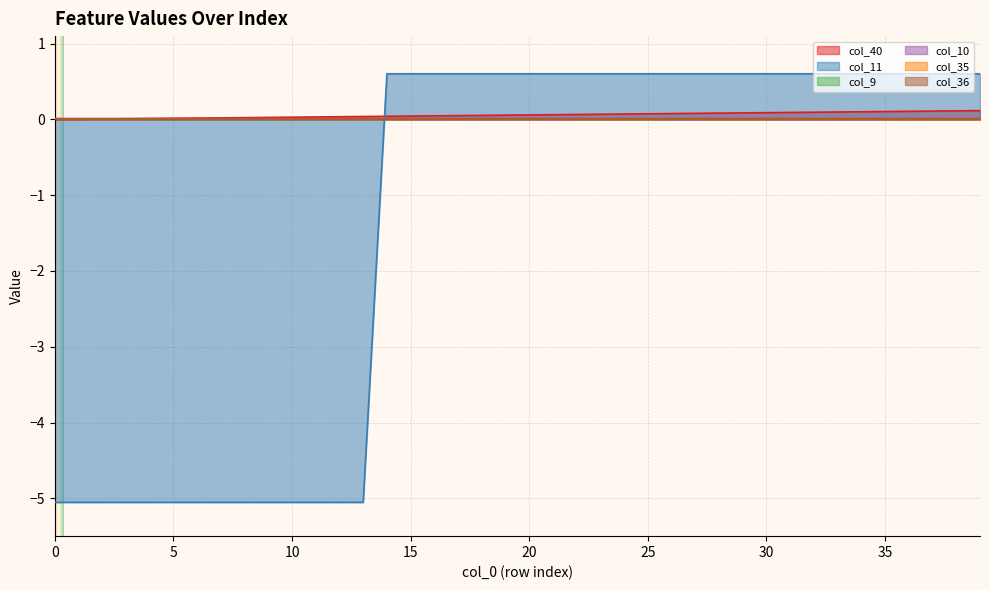

True or false: col_10 and col_40 cross at least once.

True